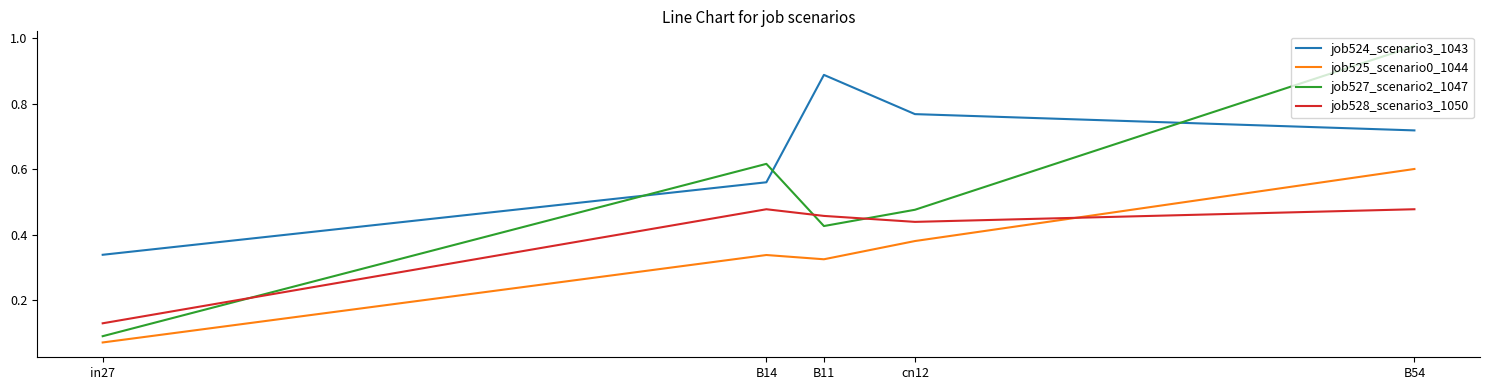

Where is job524_scenario3_1043 nearest to the value 0?

in27